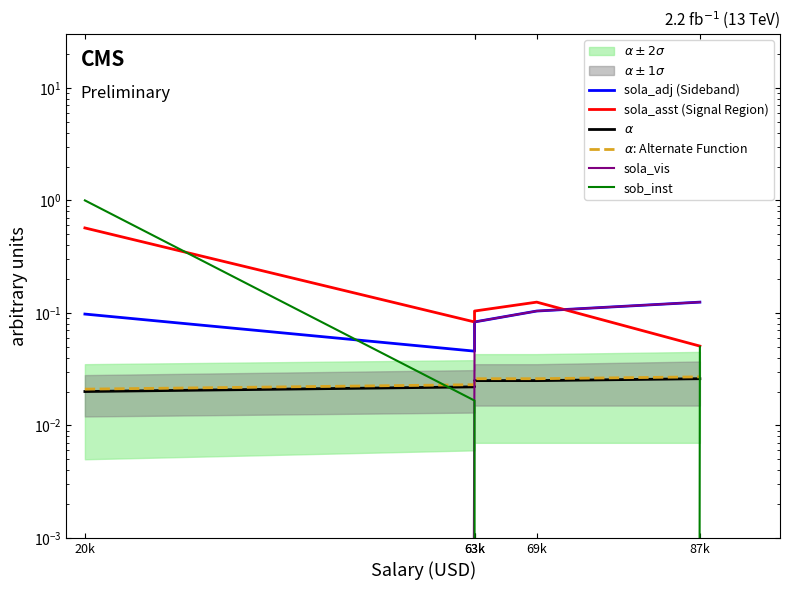

Count the number of data series in this chart.

6